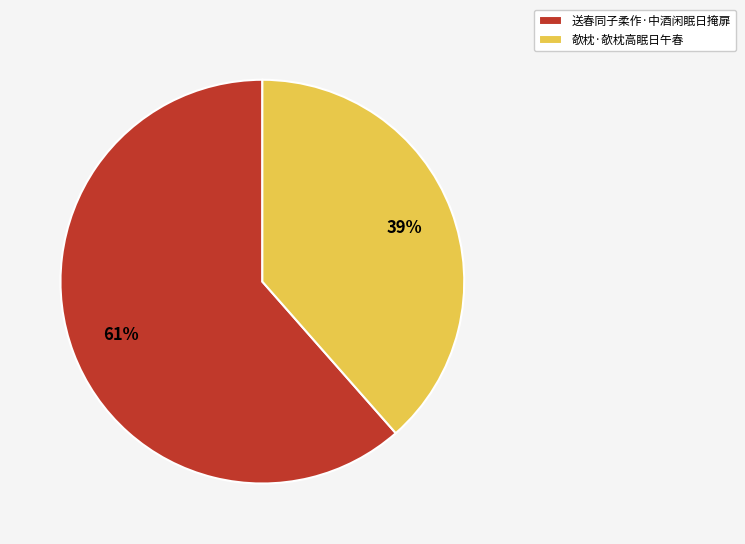

Approximately how many times larger is the value at 送春同子柔作·中酒闲眠日掩扉 compared to 欹枕·欹枕高眠日午春?

1.6